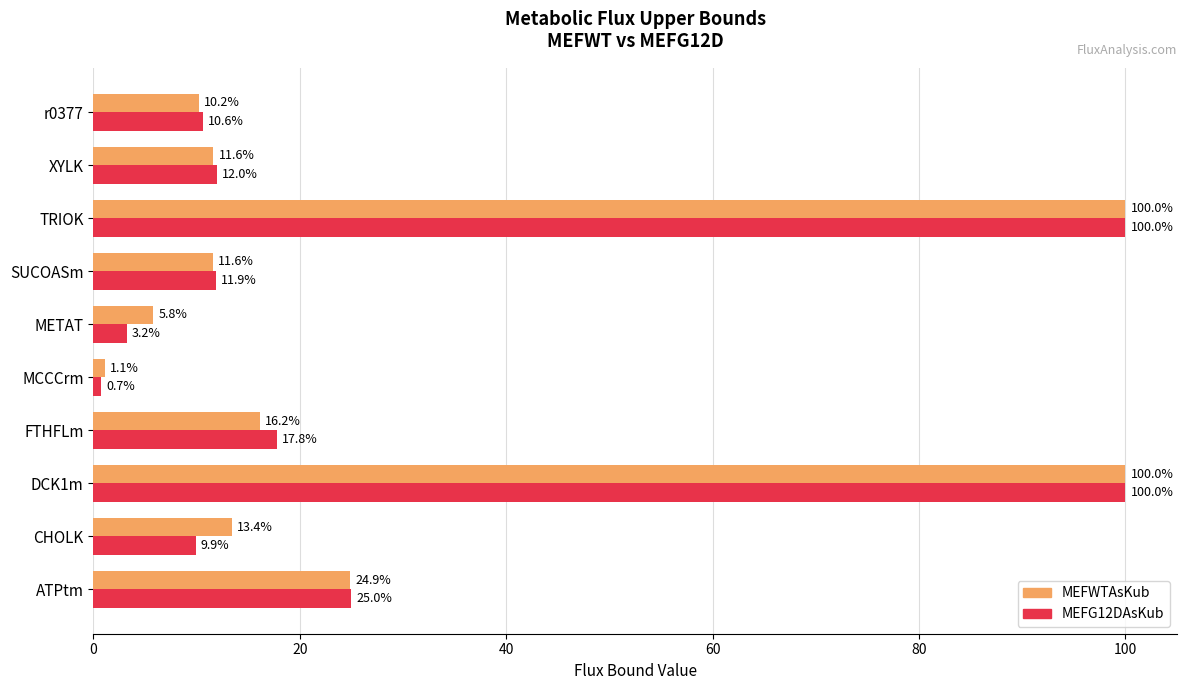

List the series in order of their overall mean, lowest first.

MEFG12DAsKub, MEFWTAsKub